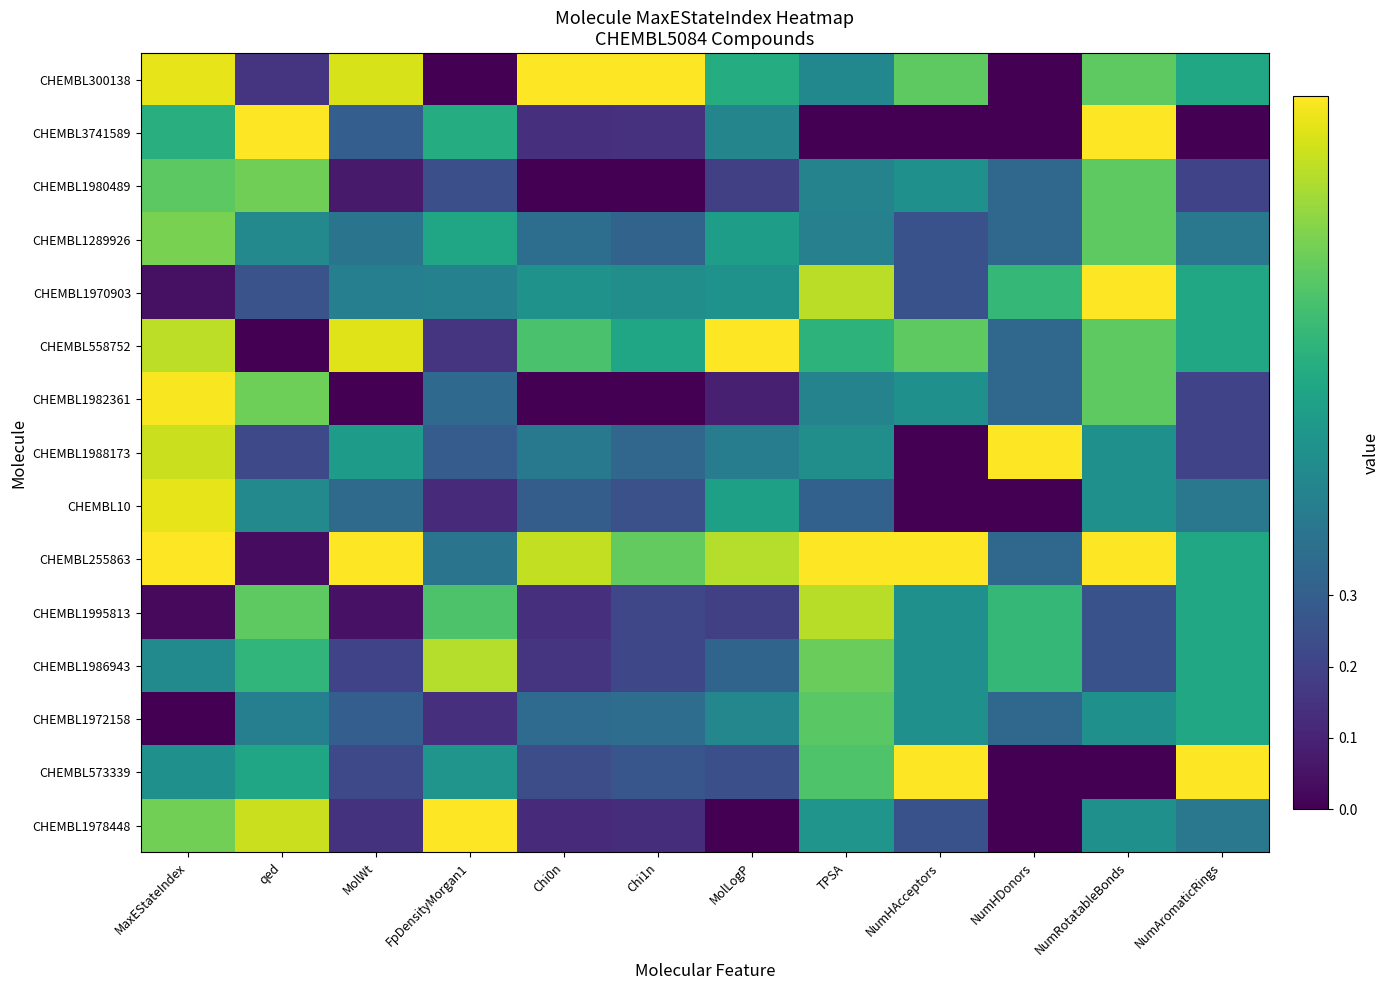

At NumHDonors, list the series in order from largest to smallest.

CHEMBL1988173, CHEMBL1970903, CHEMBL1995813, CHEMBL1986943, CHEMBL1980489, CHEMBL1289926, CHEMBL558752, CHEMBL1982361, CHEMBL255863, CHEMBL1972158, CHEMBL300138, CHEMBL3741589, CHEMBL10, CHEMBL573339, CHEMBL1978448